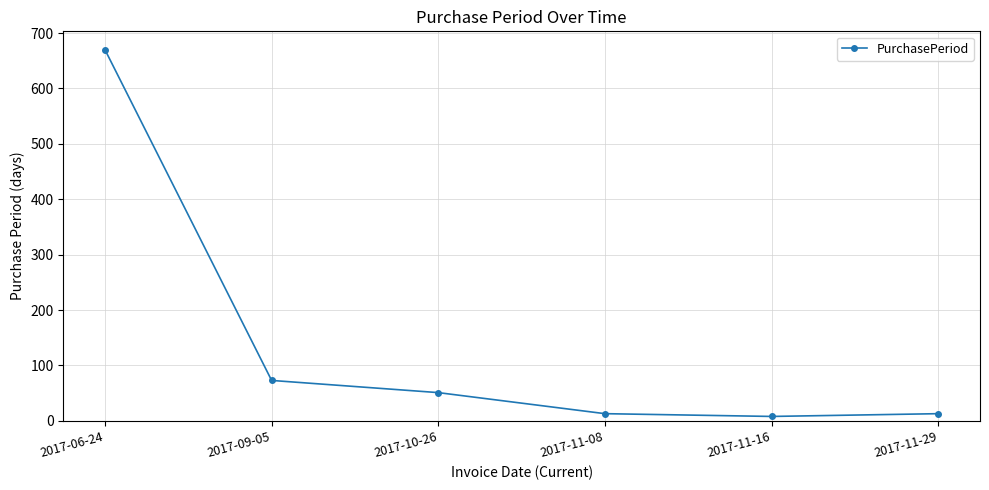

Is it true that the value at 2017-11-16 is 8?

True